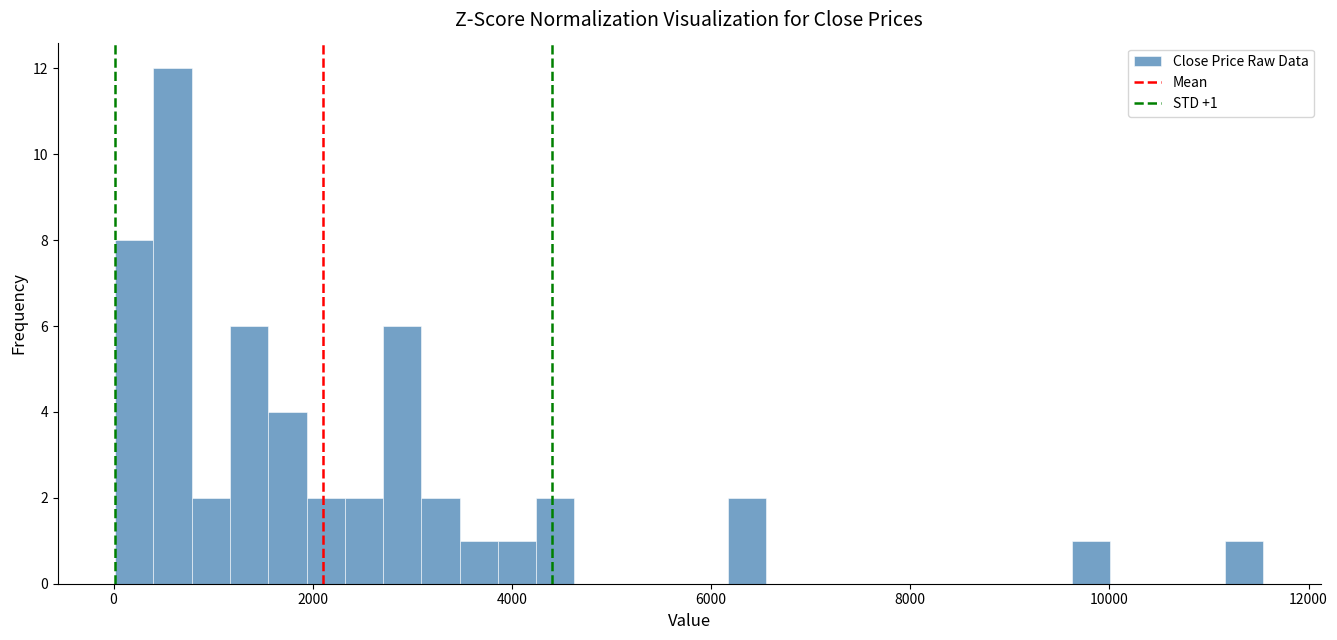

Around what value on the x-axis is the tallest bar? Give the approximate position of its centre, as read against the axis.

600